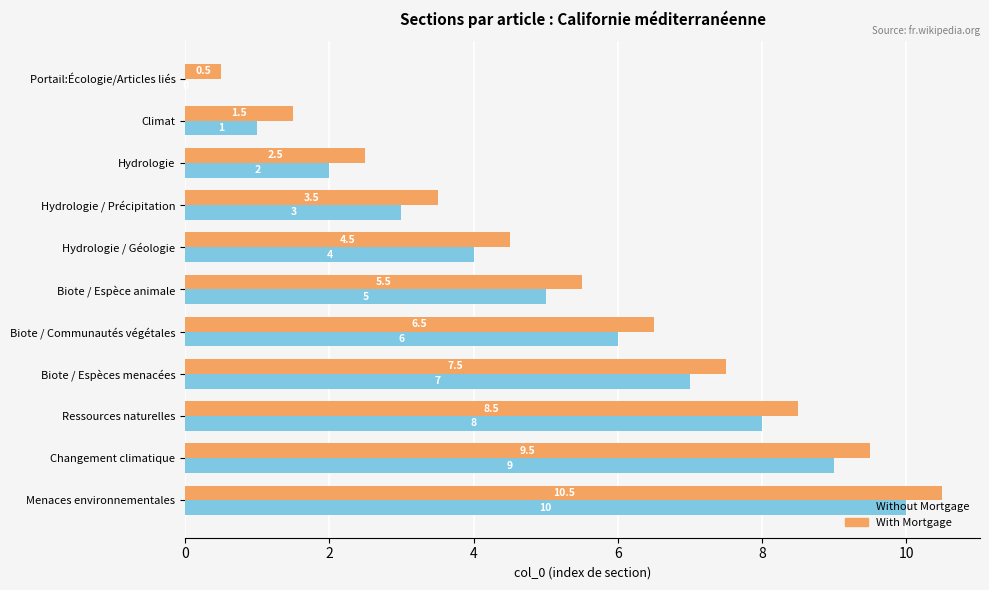

At which category is the sum across all series the highest?

Menaces environnementales